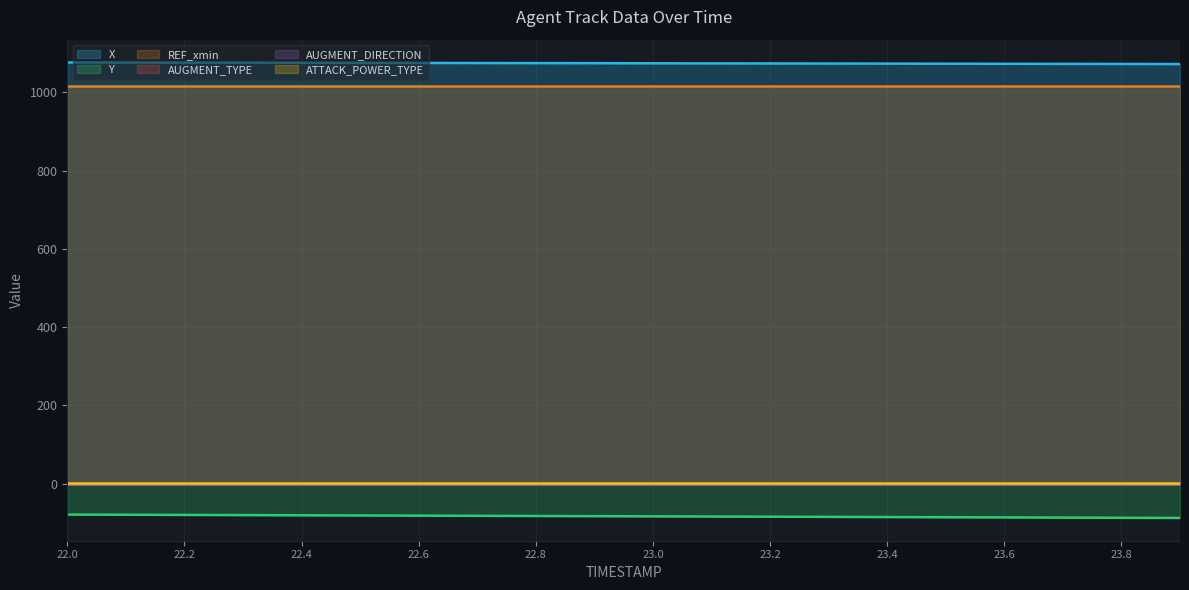

True or false: AUGMENT_TYPE has more than 2 points higher than both neighbors.

False